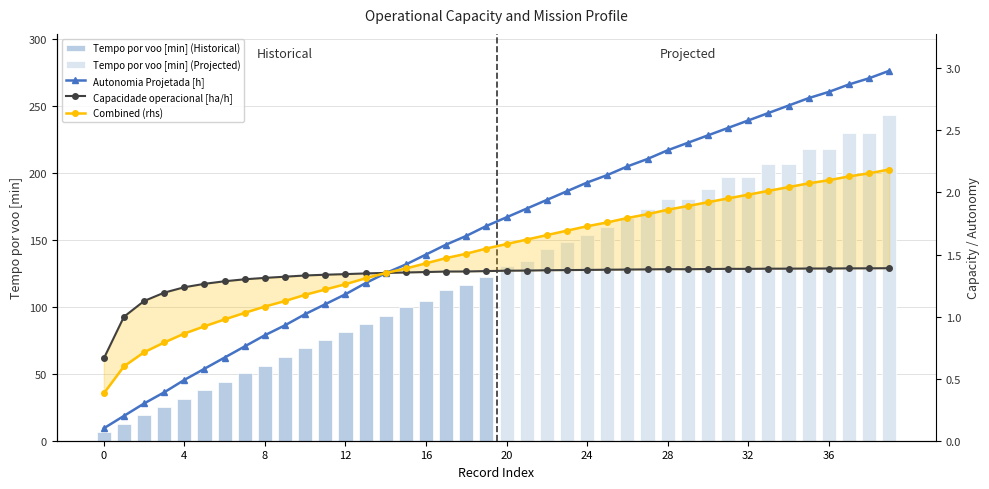

Where is Autonomia Projetada [h] nearest to the value 1?

10